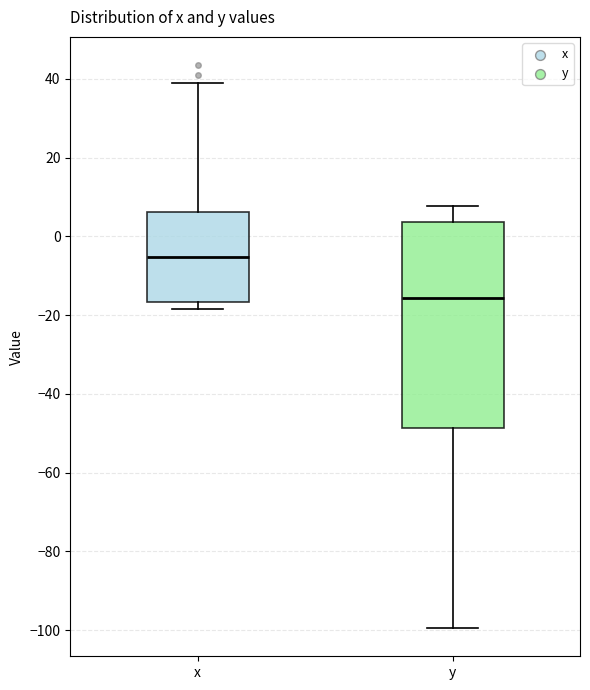

Reading left to right, transcribe this box plot: for each box, give where its median line is, the range the box spans, and where its two whiskers end, as read against the y-axis. The values are not printed on the chart, so give them approximately, as read against the axis.

x: median -6, box -16 to 6, whiskers -18 to 40
y: median -16, box -48 to 4, whiskers -100 to 8